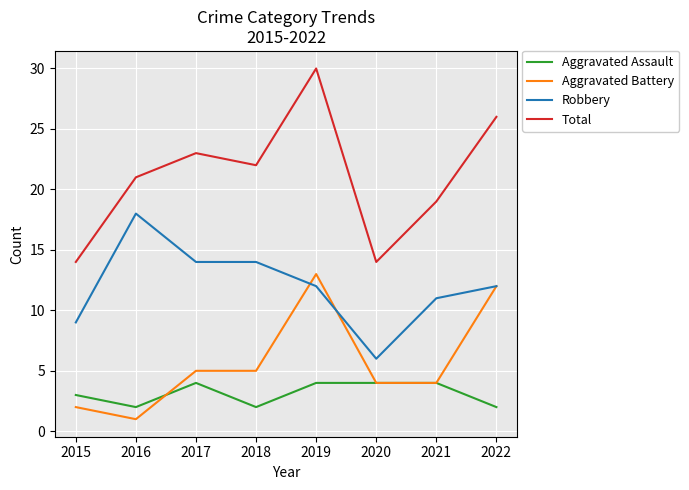

True or false: Robbery and Aggravated Assault cross at least once.

False